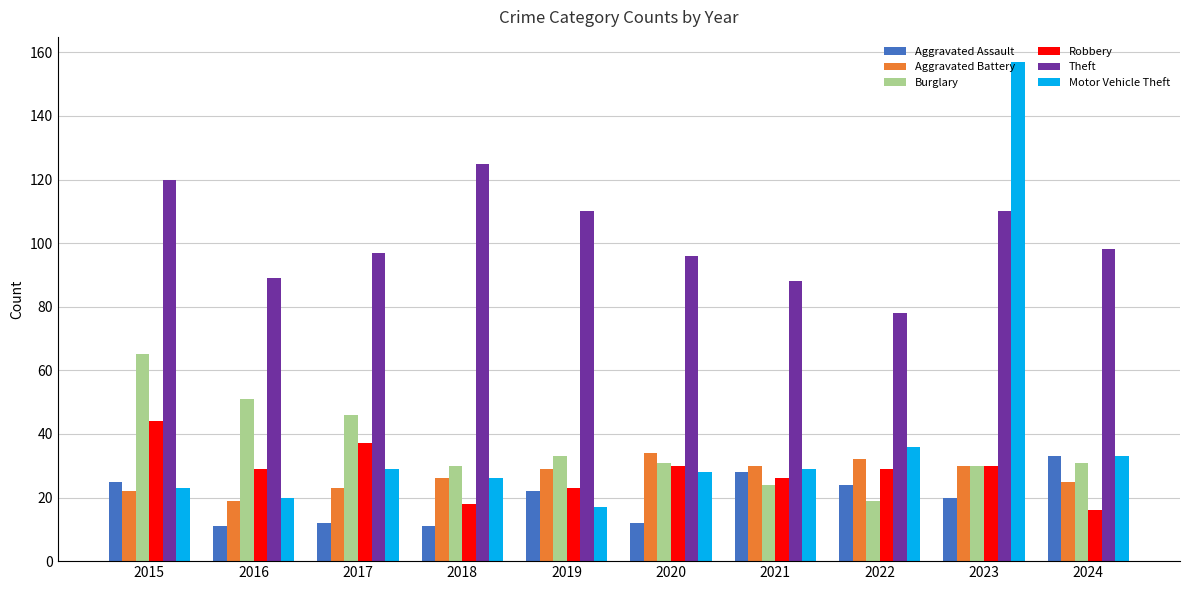

Which series has the widest spread of values?

Motor Vehicle Theft